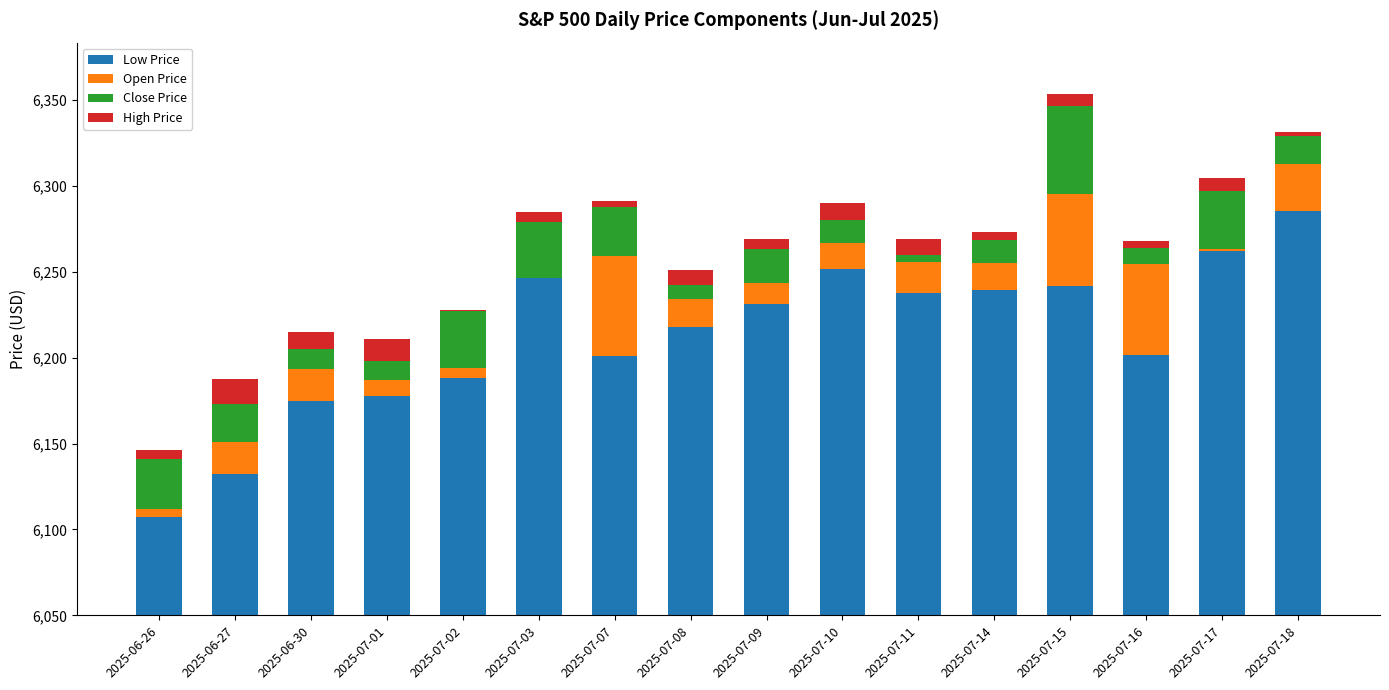

Which series changed the most between 2025-06-30 and 2025-07-16?

Open Price